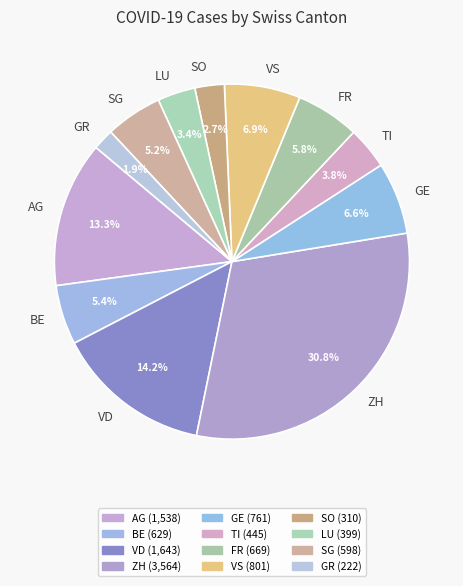

How many segments does this pie chart have?

12